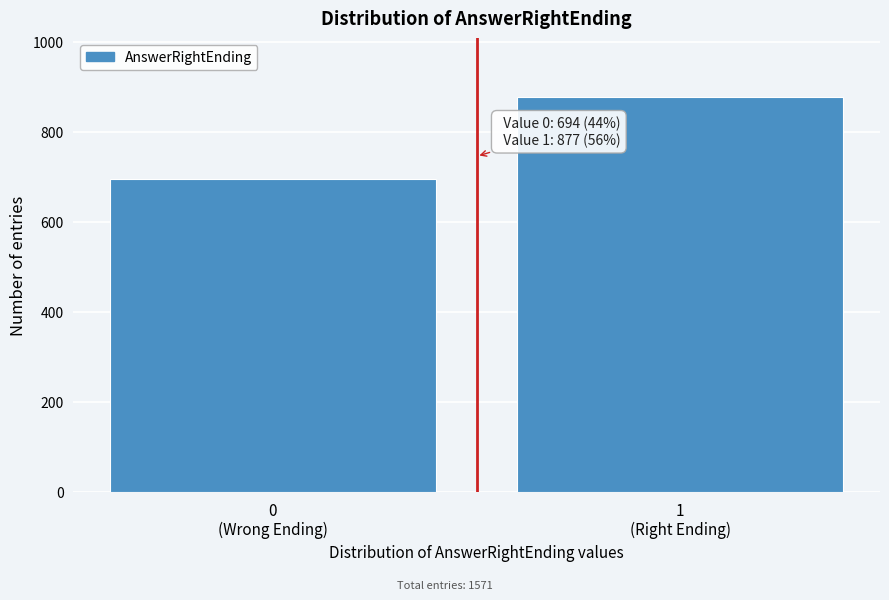

Reading left to right, extract all data points from this chart.

694	877